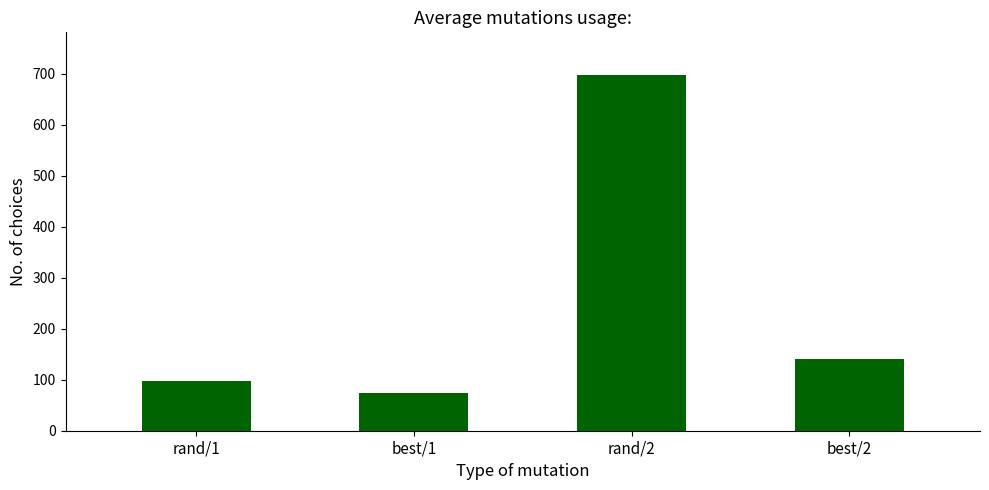

What position from the left is best/2?

4